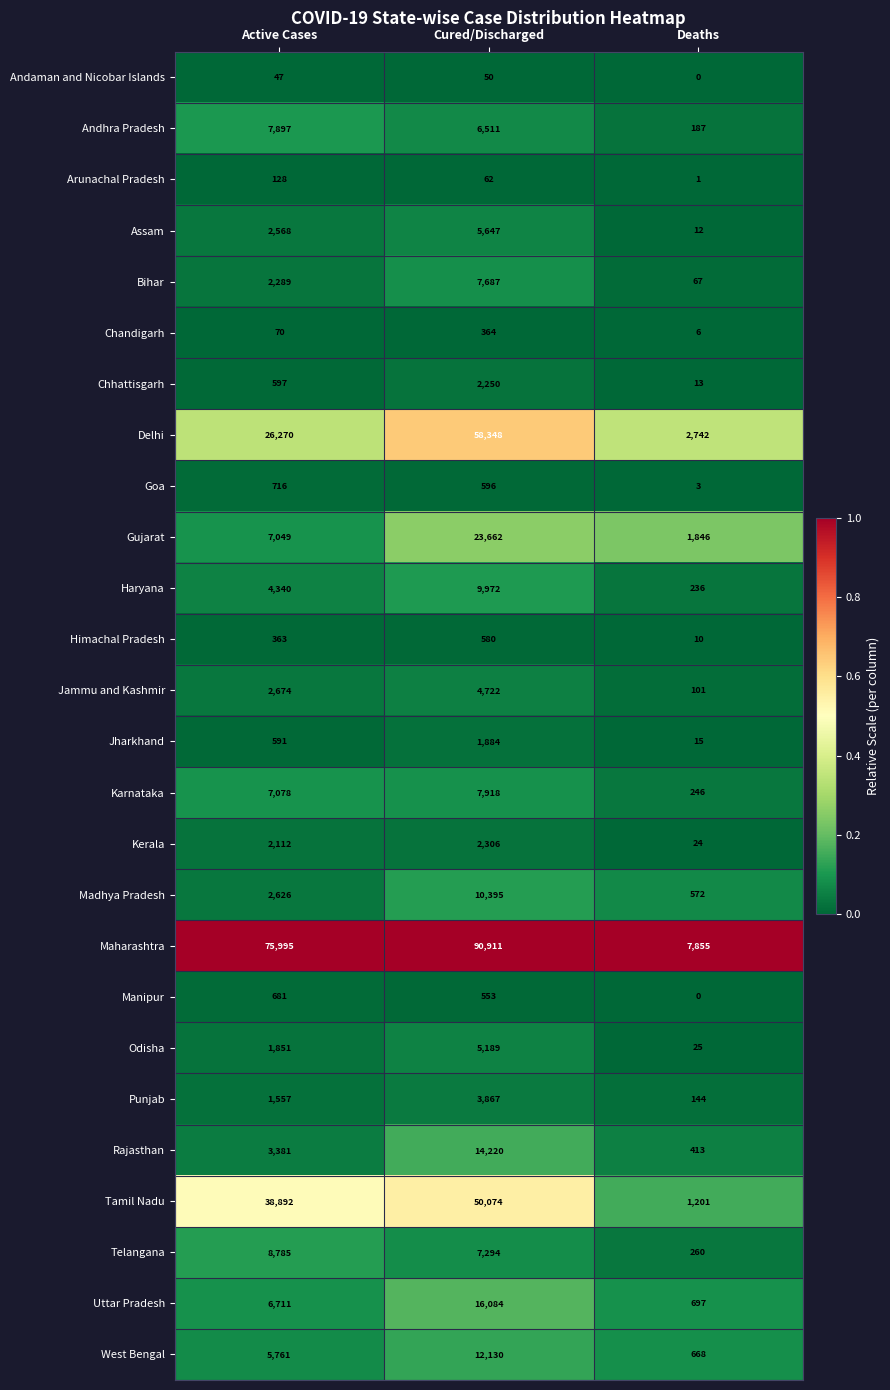

Rank the series at Active Cases from lowest to highest value.

Andaman and Nicobar Islands, Chandigarh, Arunachal Pradesh, Himachal Pradesh, Jharkhand, Chhattisgarh, Manipur, Goa, Punjab, Odisha, Kerala, Bihar, Assam, Madhya Pradesh, Jammu and Kashmir, Rajasthan, Haryana, West Bengal, Uttar Pradesh, Gujarat, Karnataka, Andhra Pradesh, Telangana, Delhi, Tamil Nadu, Maharashtra